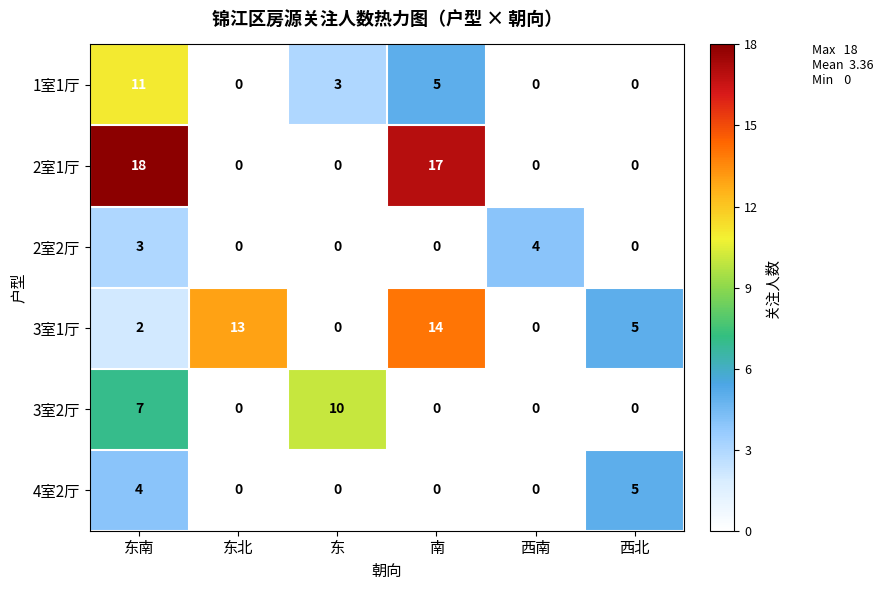

Where is 3室2厅 nearest to the value 5?

东南